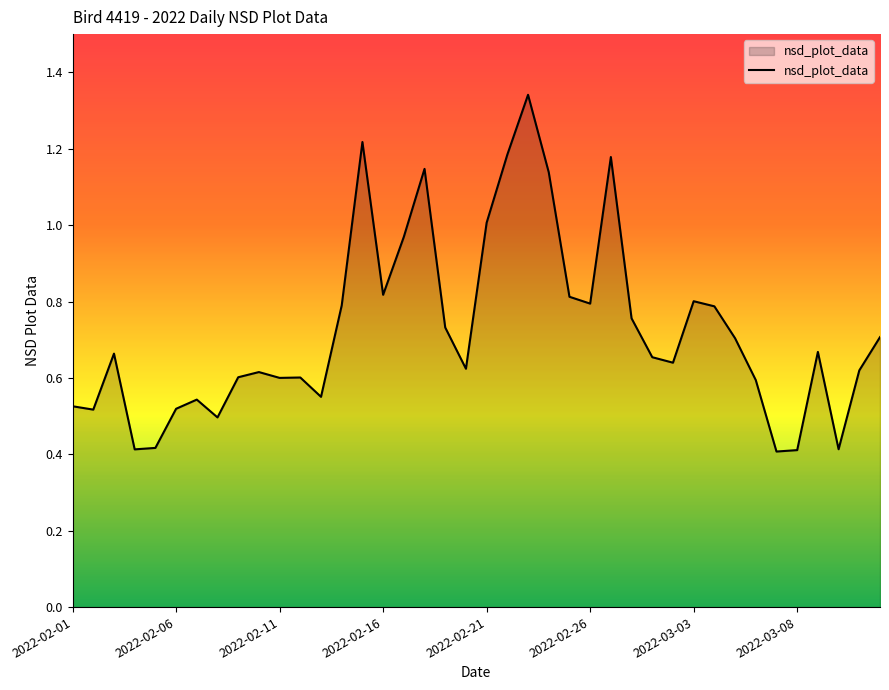

What is the difference between the maximum and minimum values?

0.9